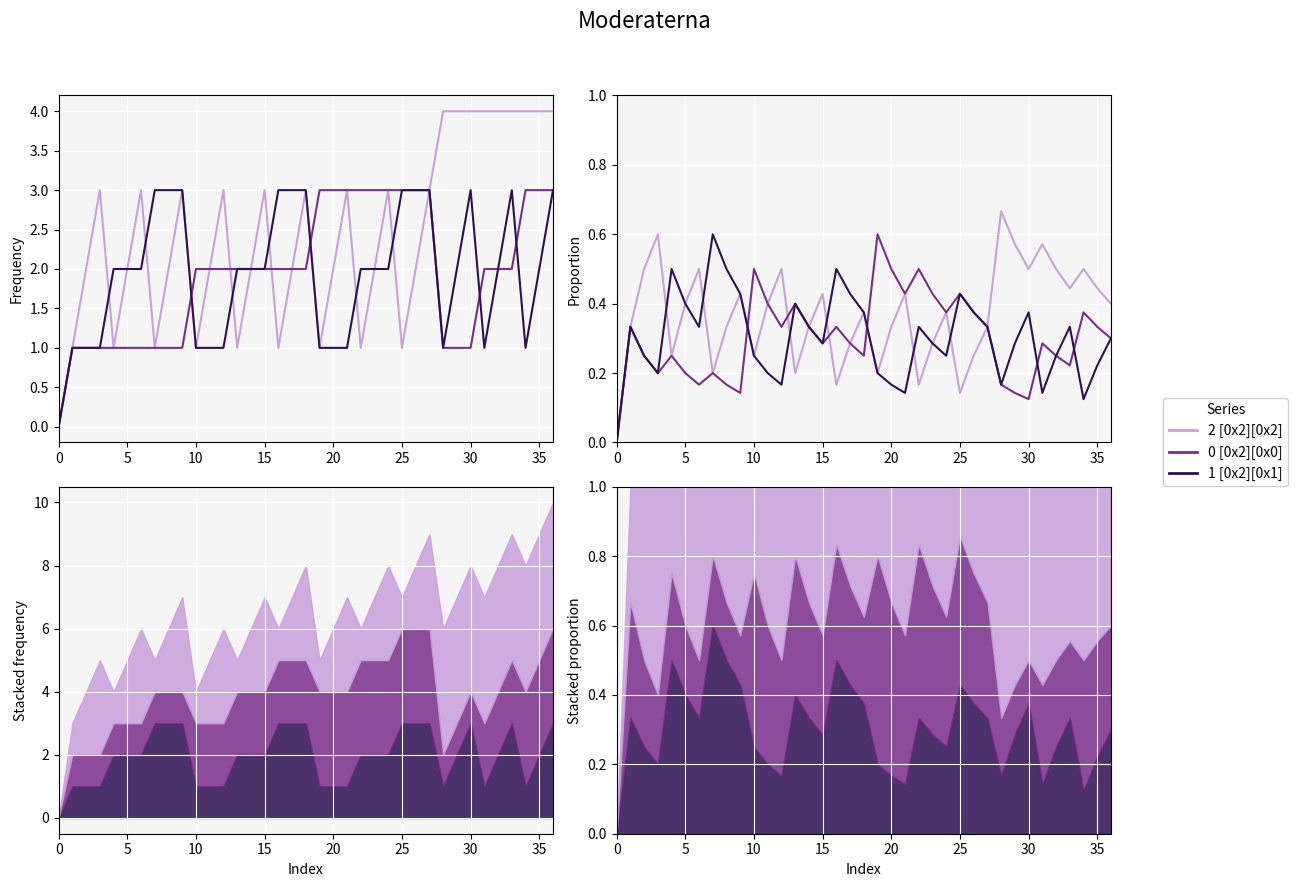

How many positive values does the 1 [0x2][0x1] series have?

36